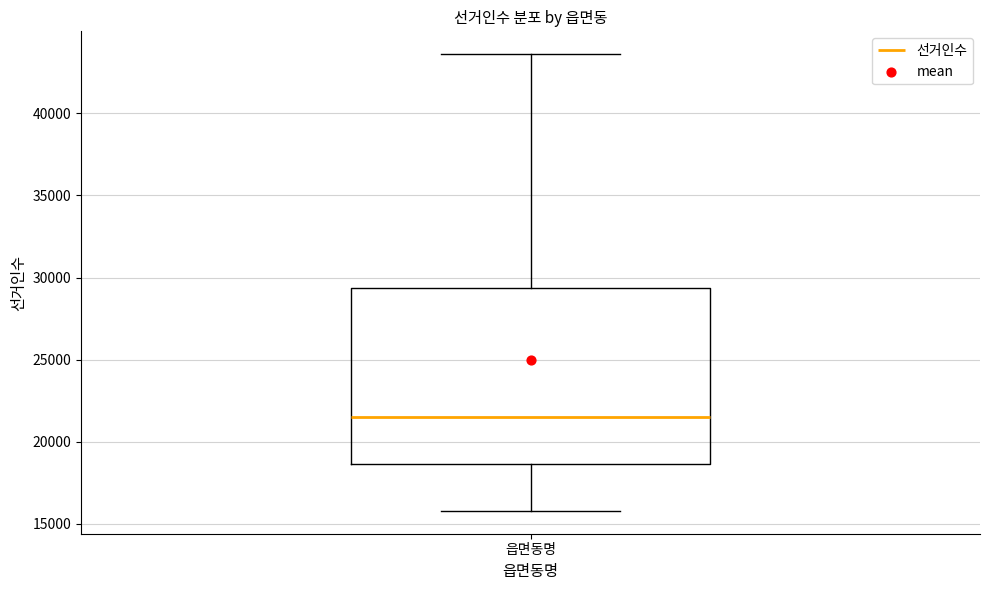

Transcribe this box plot: give where the median line is, the range the box spans, and where the two whiskers end, as read against the y-axis. The values are not printed on the chart, so give them approximately, as read against the axis.

median 21500, box 18500 to 29500, whiskers 16000 to 43500